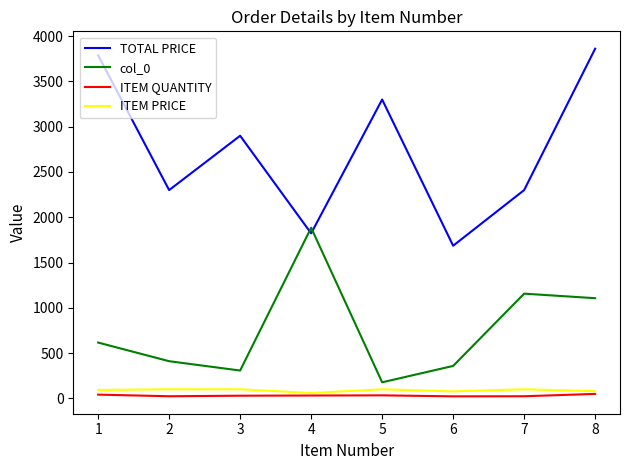

What are all the series names shown in the legend?

TOTAL PRICE, col_0, ITEM QUANTITY, ITEM PRICE